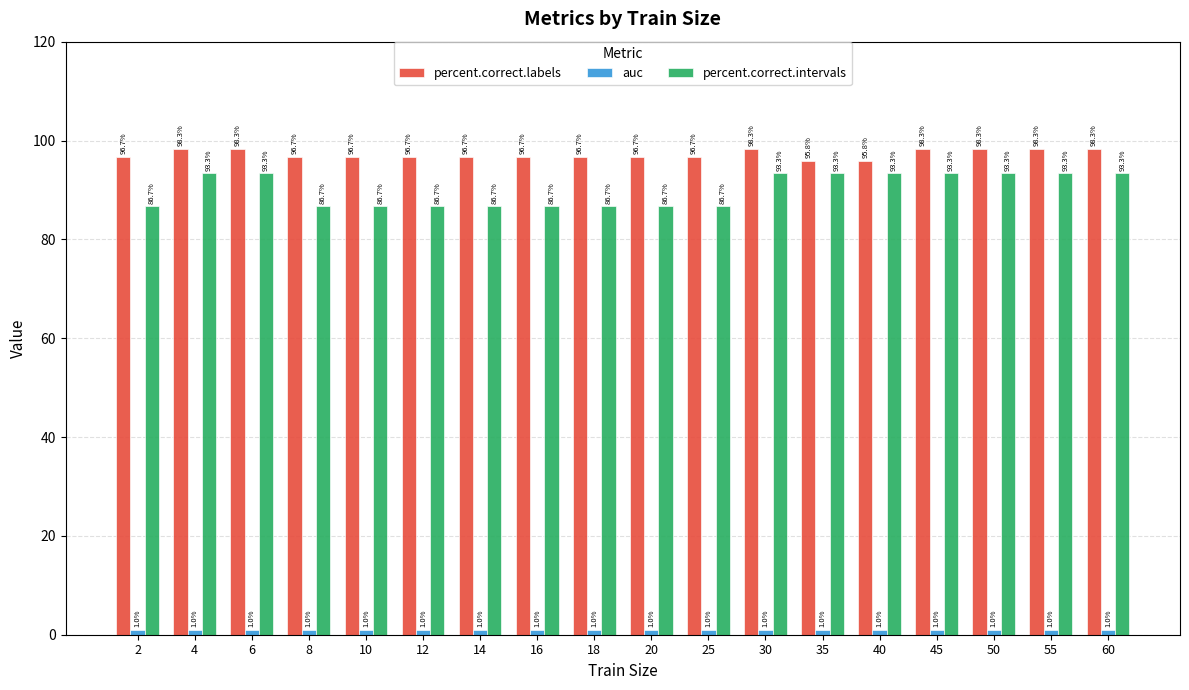

Is it true that percent.correct.labels equals 96.7 at 14?

True